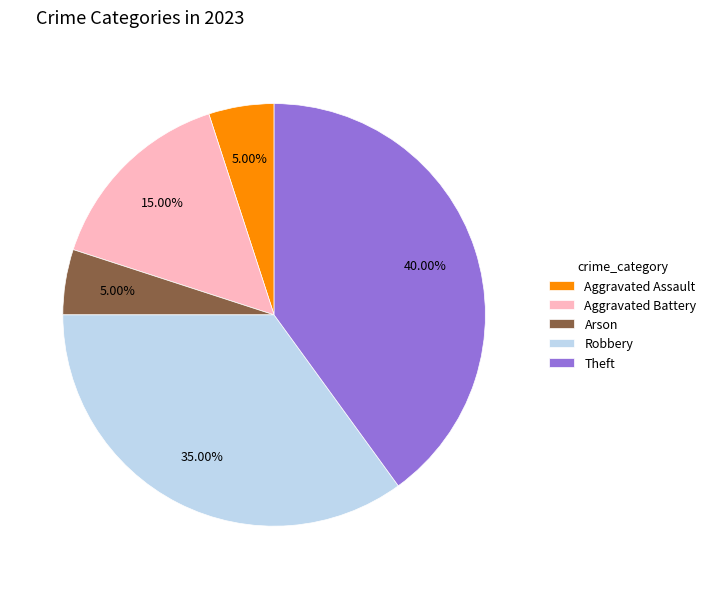

Which slice is the largest?

Theft